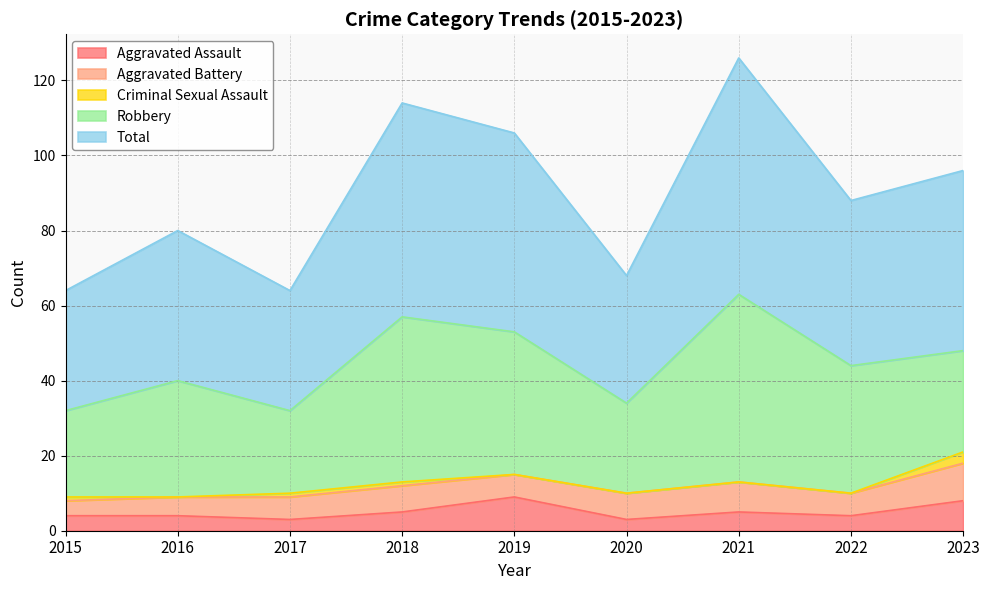

True or false: Aggravated Battery and Total intersect in this chart.

False